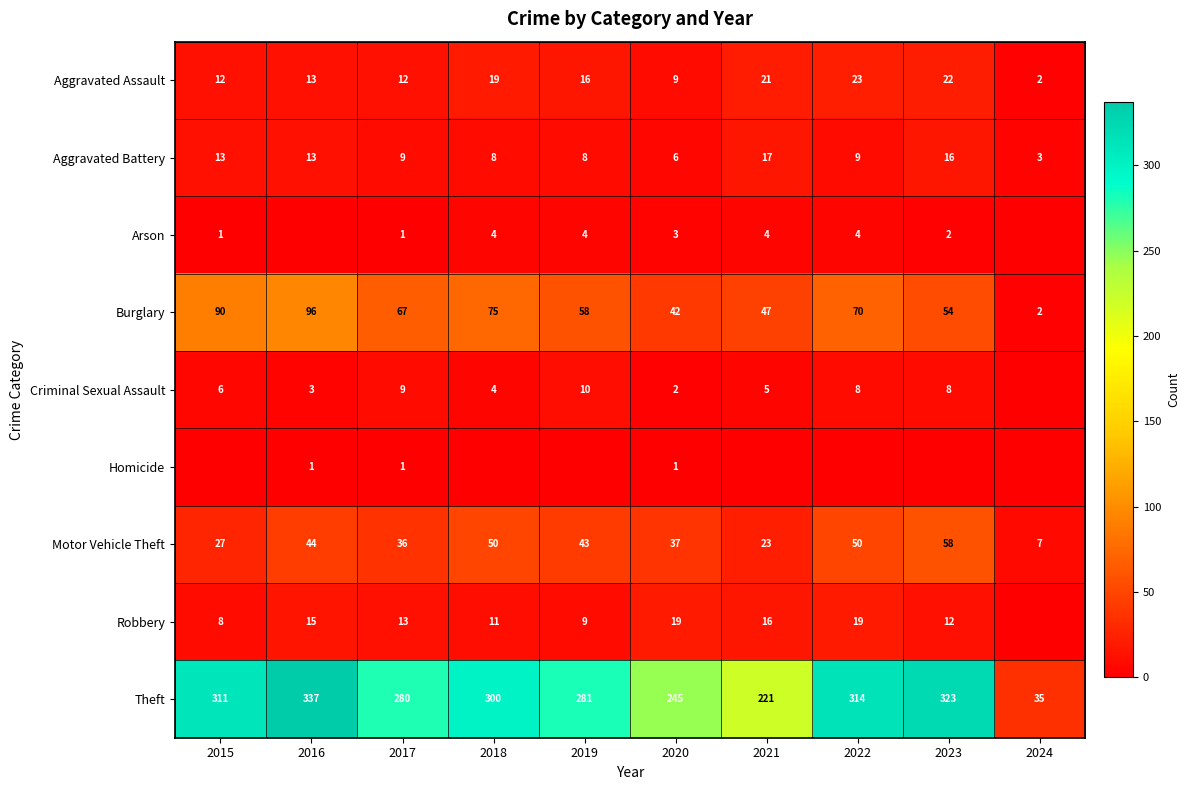

The Aggravated Battery series shows 8 at 2019. True or false?

True